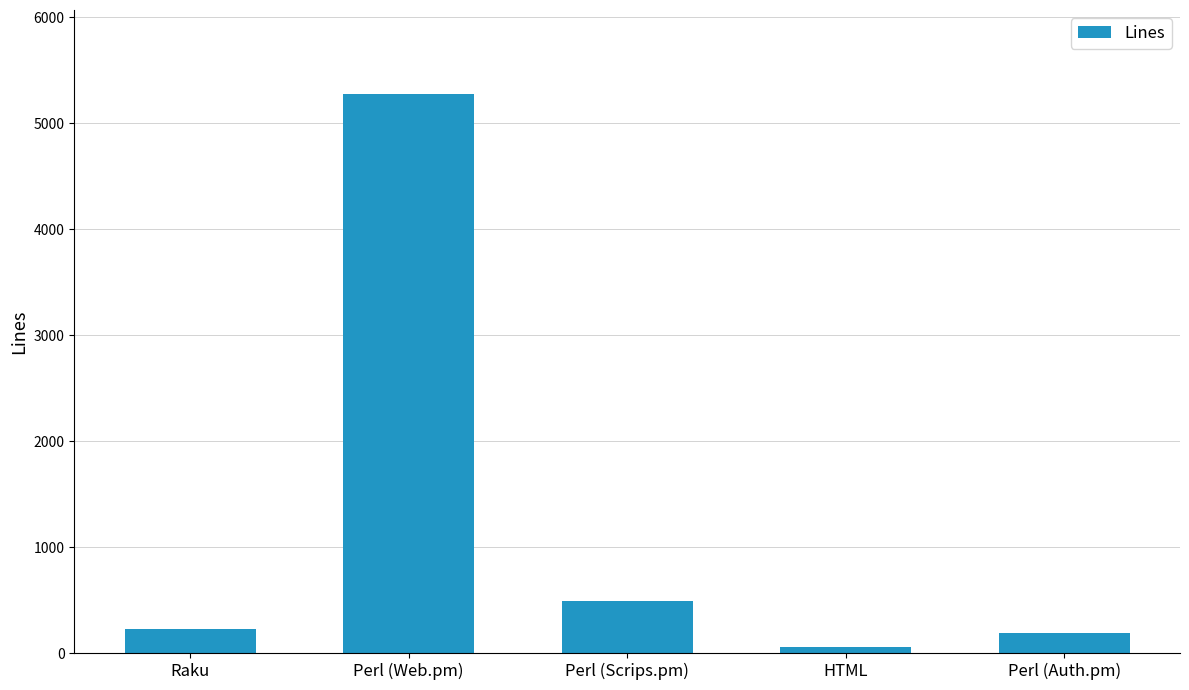

Where is the data nearest to the value 2667?

Perl (Scrips.pm)